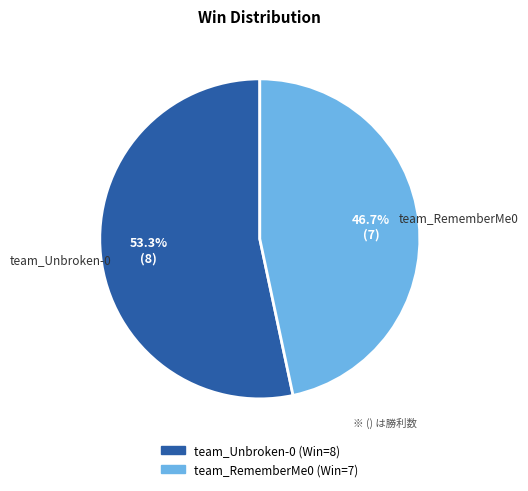

What is the total percentage of team_Unbroken-0 and team_RememberMe0?

100.0%